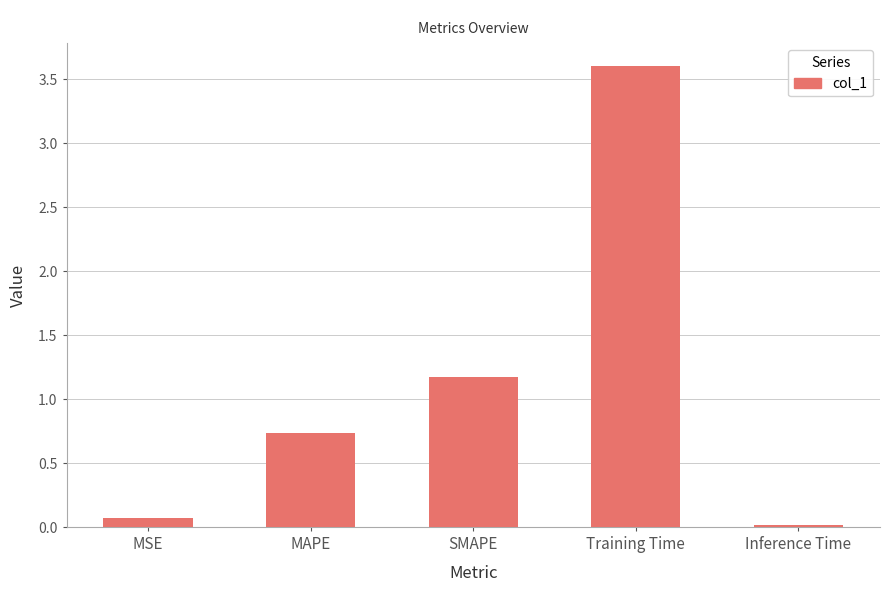

What is the change in value from MAPE to Inference Time?

-0.7